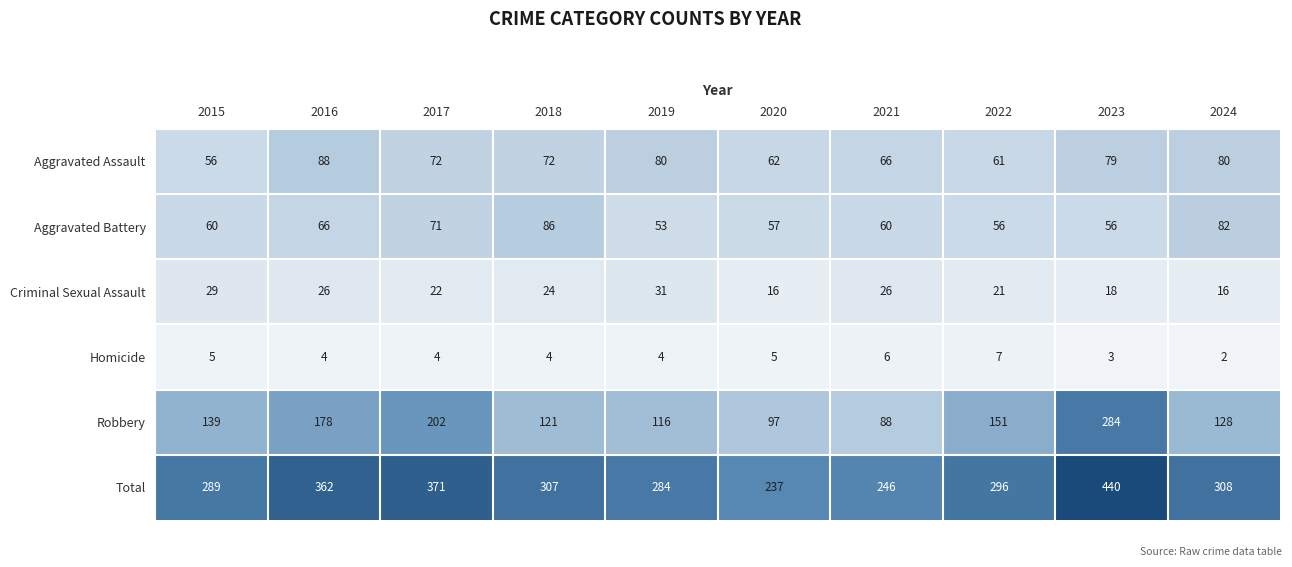

Is it true that Criminal Sexual Assault equals 9 at 2016?

False